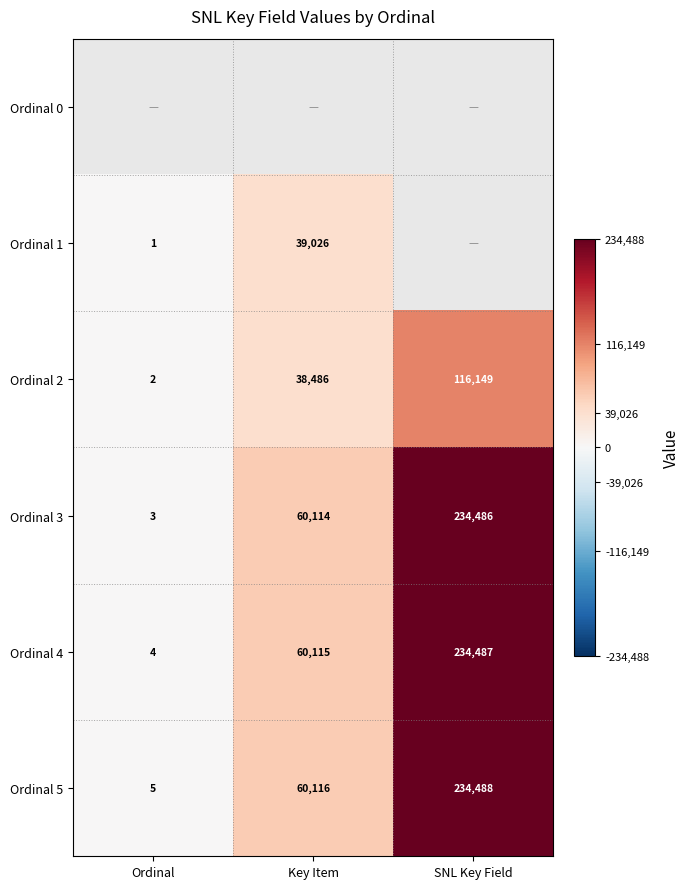

True or false: Ordinal 2 has a value of 38486 at Key Item.

True